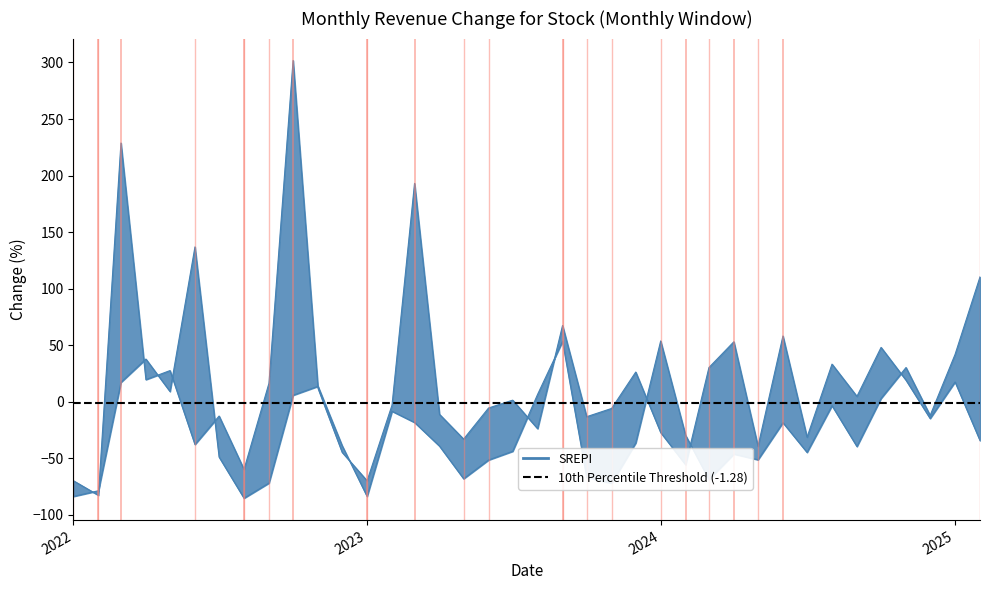

Which category has the lowest value in the 月增(%) series?

2022-02